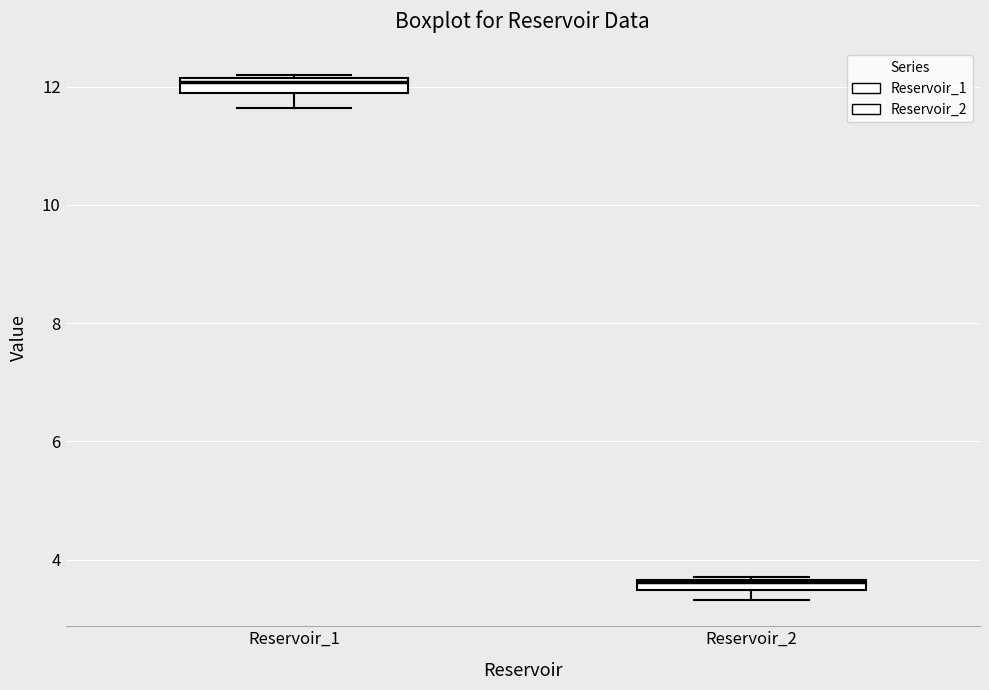

Where does the lower whisker of the box for Reservoir_1 end on the y-axis? The values are not printed on the chart, so give them approximately, as read against the axis.

11.6